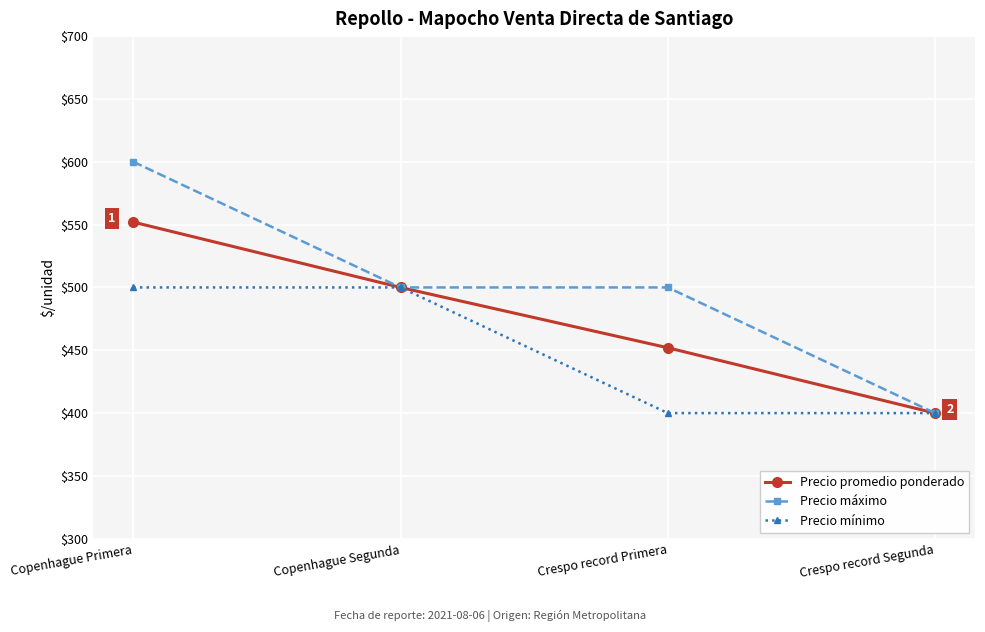

Reading left to right, what are all the values shown in this chart?

Precio promedio ponderado: 552	500	452	400
Precio máximo: 600	500	500	400
Precio mínimo: 500	500	400	400